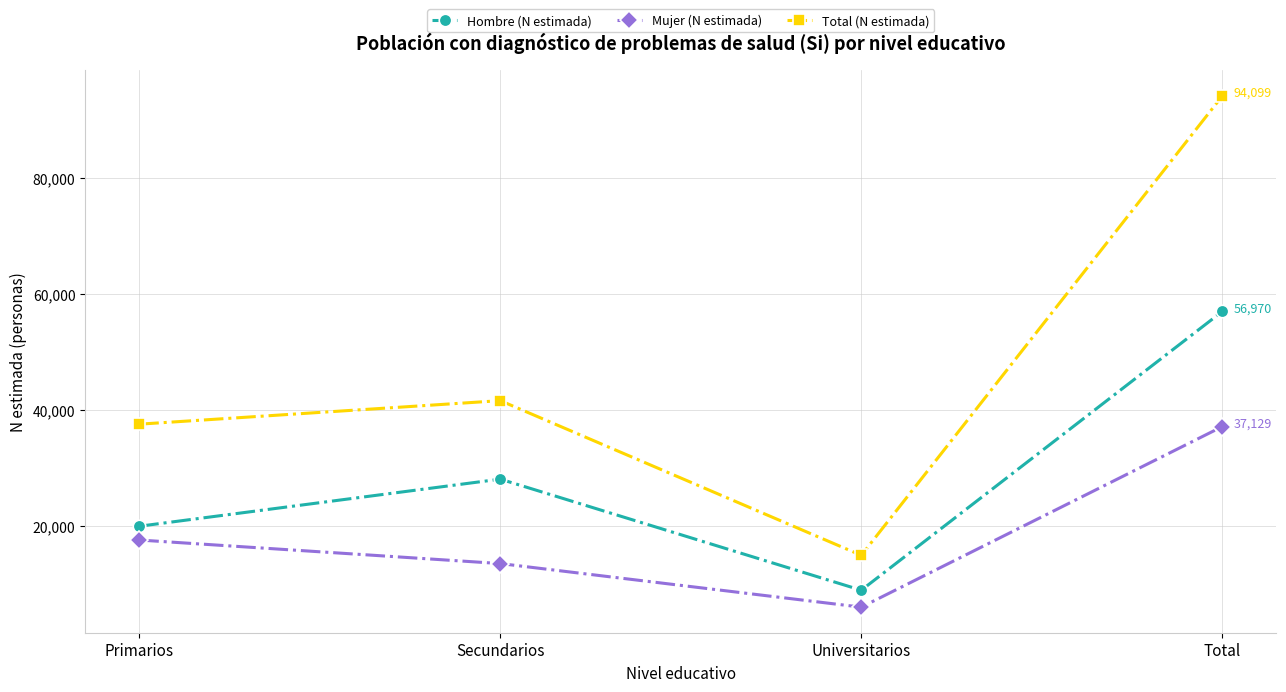

True or false: Hombre (N estimada) has a value of 56970 at Total.

True